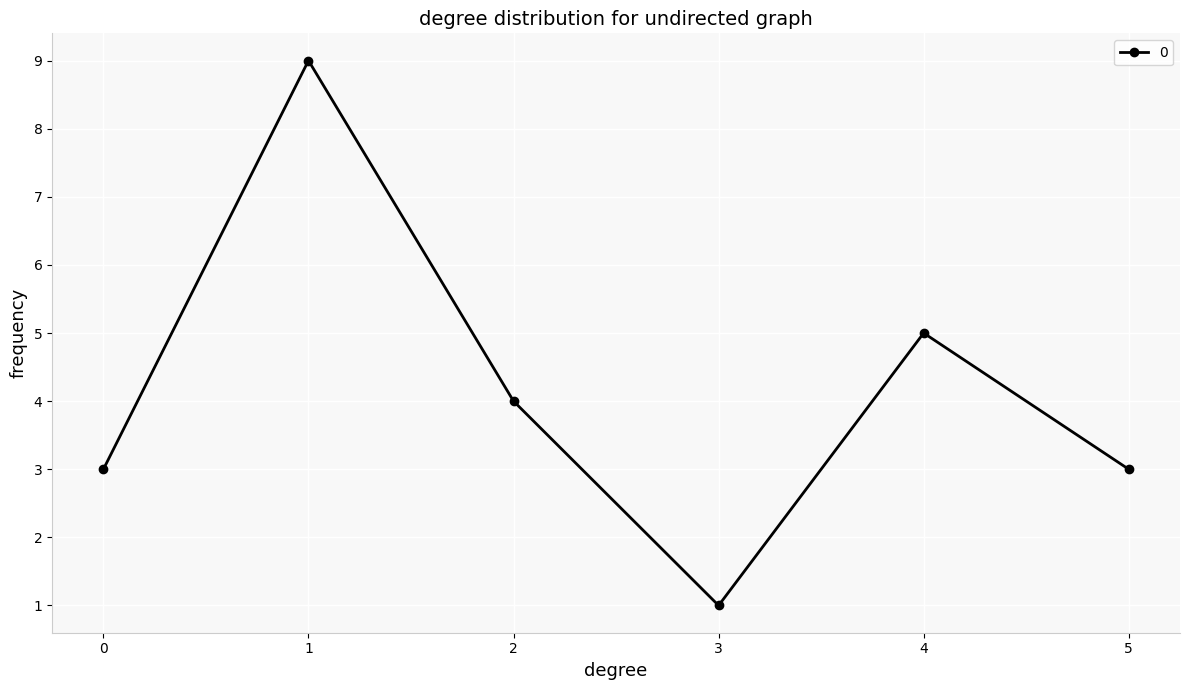

What is the ratio of the value at 4 to the value at 0?

1.7